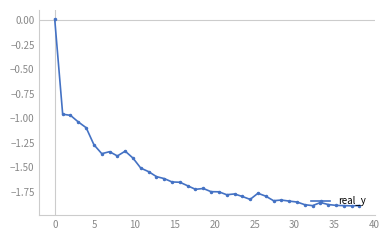

What is the average value?

-1.6